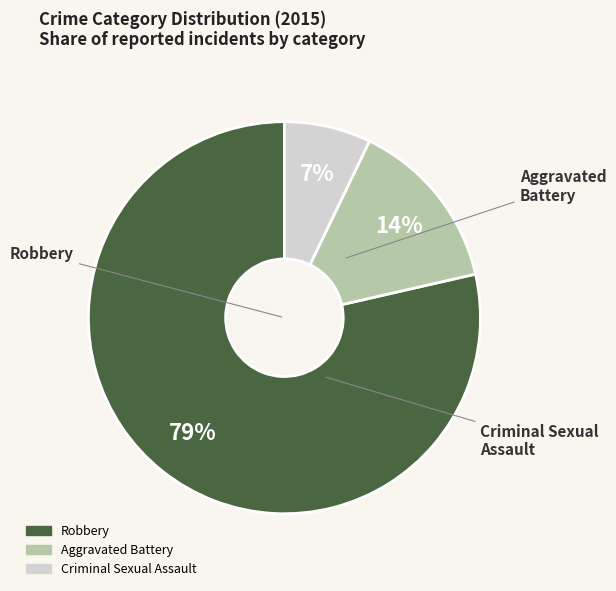

To the nearest percent, what is the average slice percentage?

33%